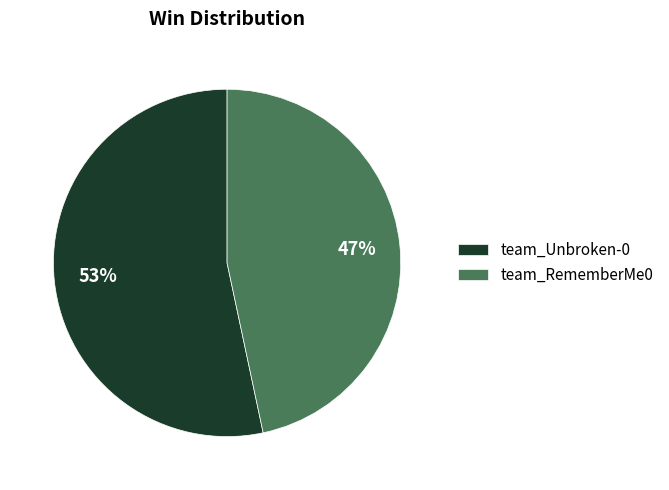

What is the ratio of the value at team_Unbroken-0 to the value at team_RememberMe0?

1.1